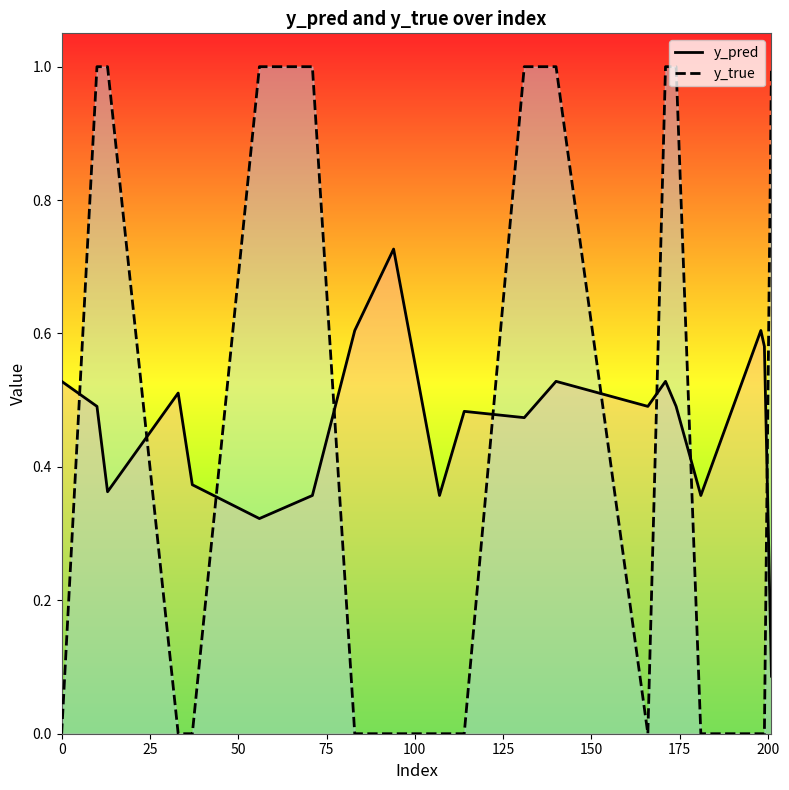

What is the greatest value displayed?

1.0